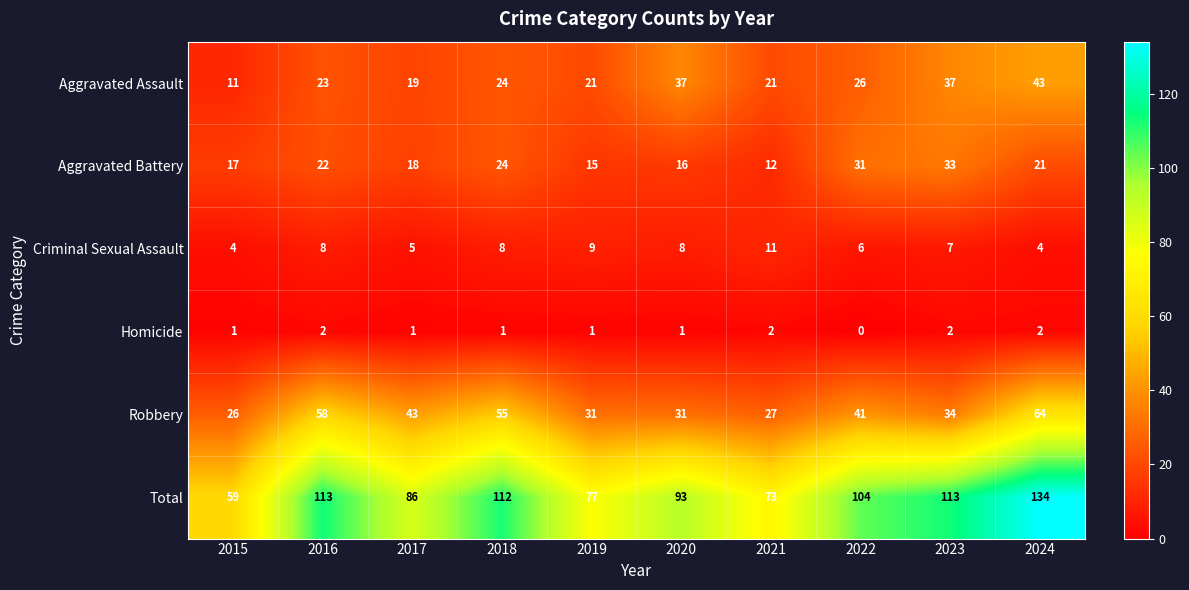

Which series has the largest total across all categories?

Total